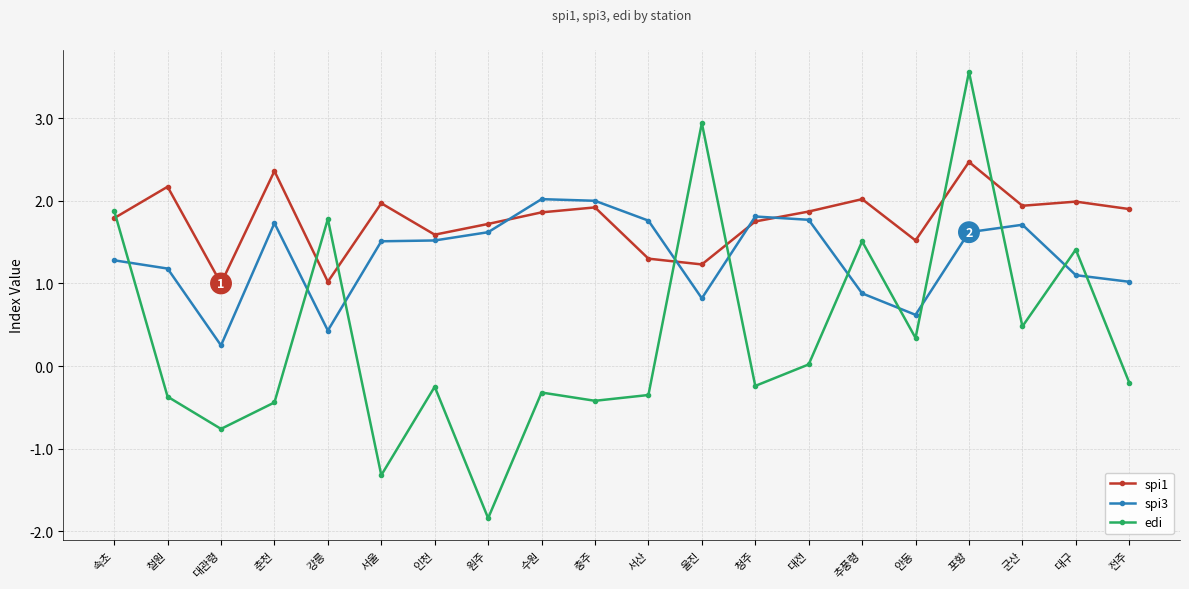

Count the number of categories in the chart.

20